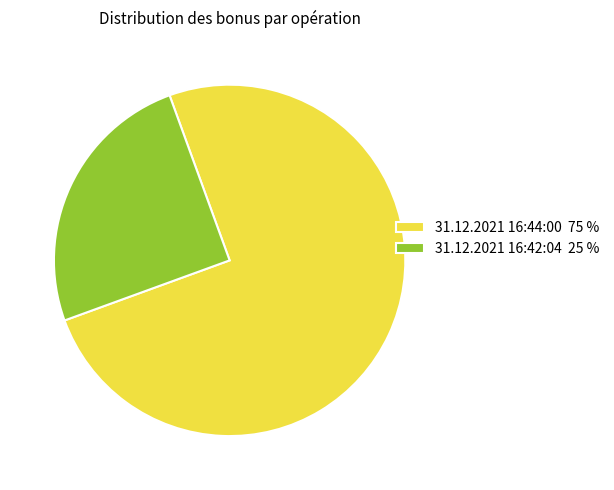

How many slices are in this pie chart?

2